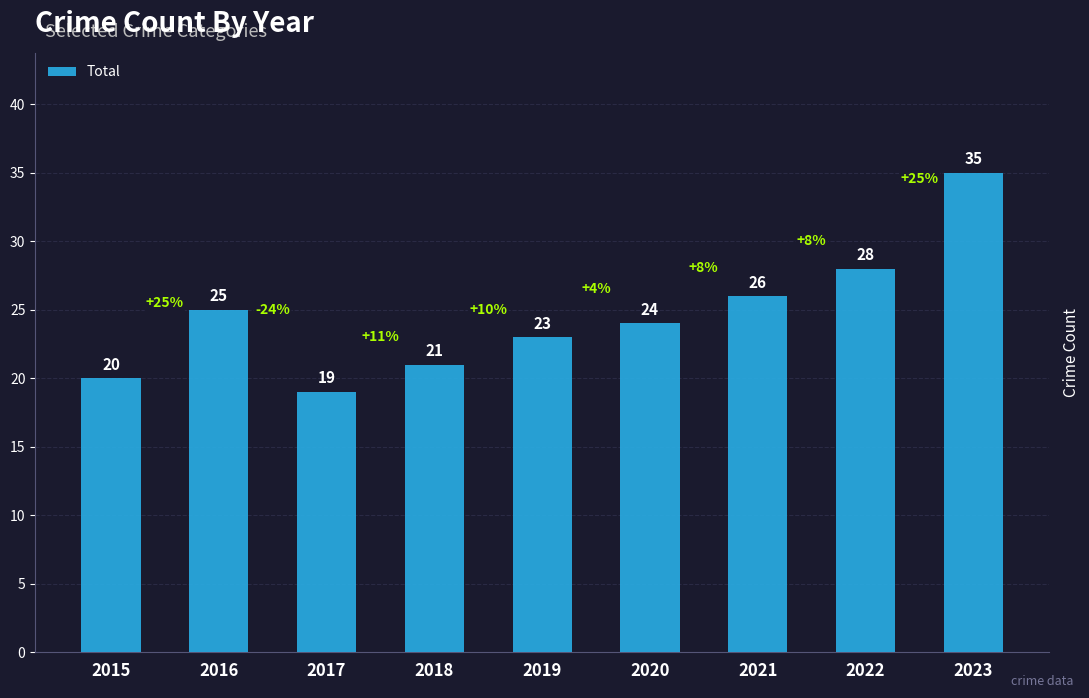

What is the minimum value shown in the chart?

19